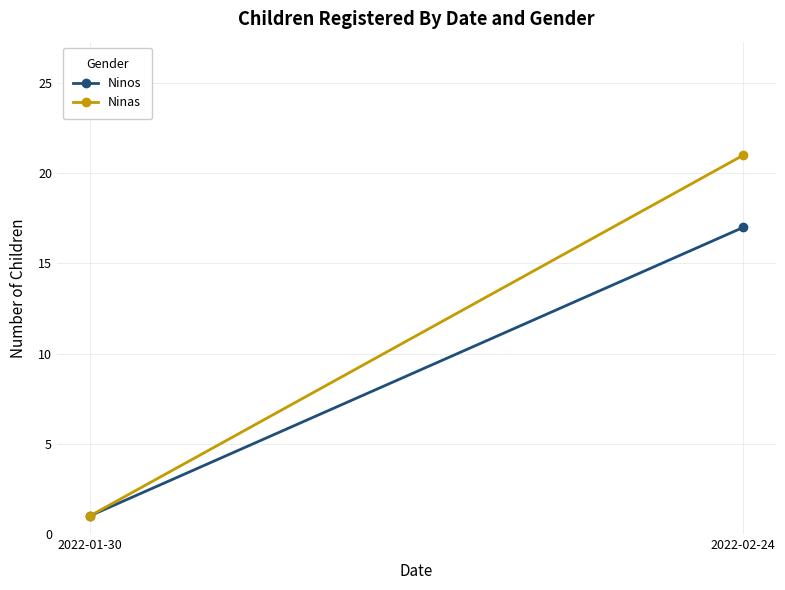

The Ninas series shows 21 at 2022-02-24. True or false?

True